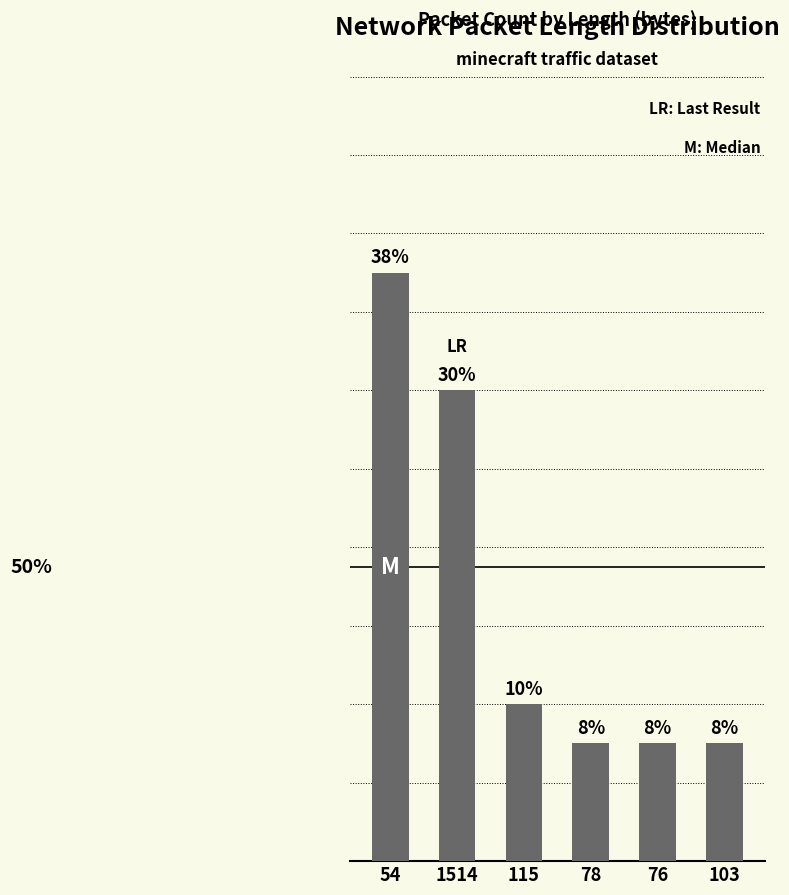

What is the change in value from 54 to 76?

-12